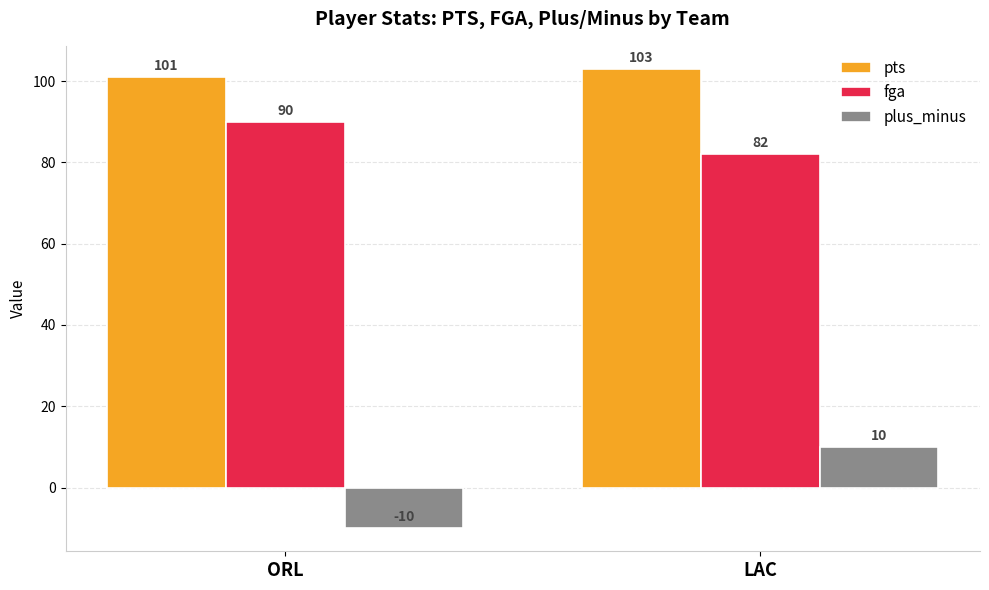

What is the difference between the highest and lowest values at ORL?

111